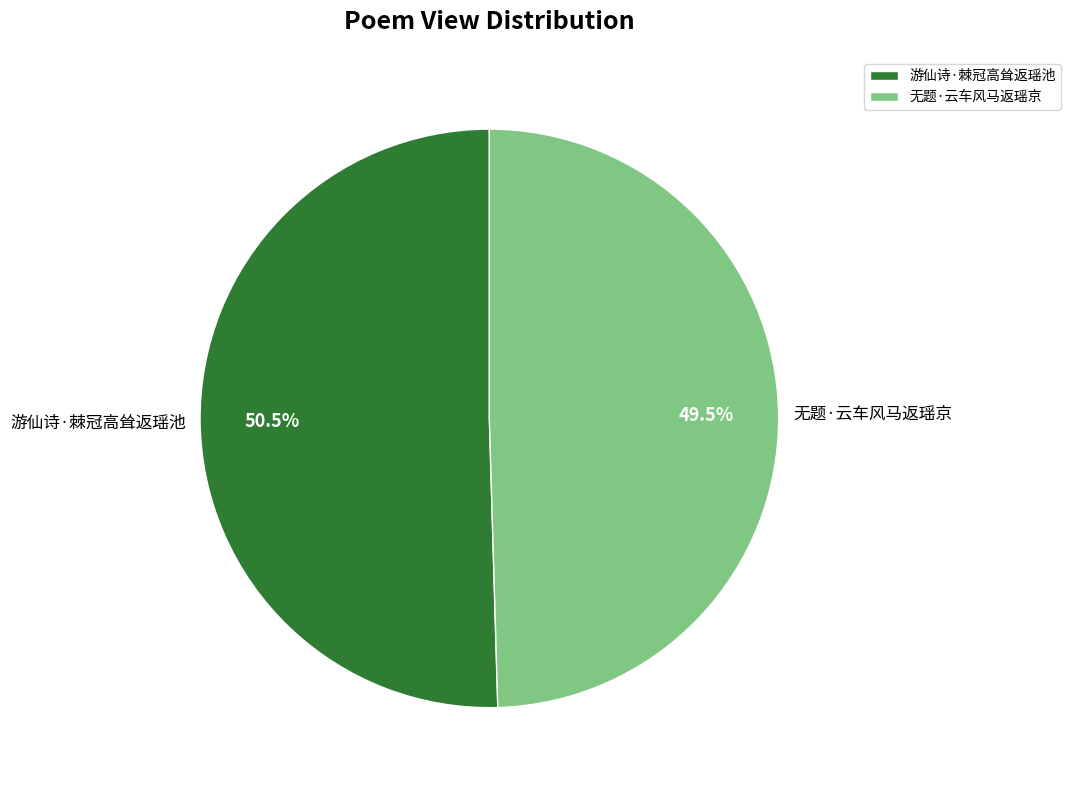

Is there any slice that represents more than half of the pie?

Yes